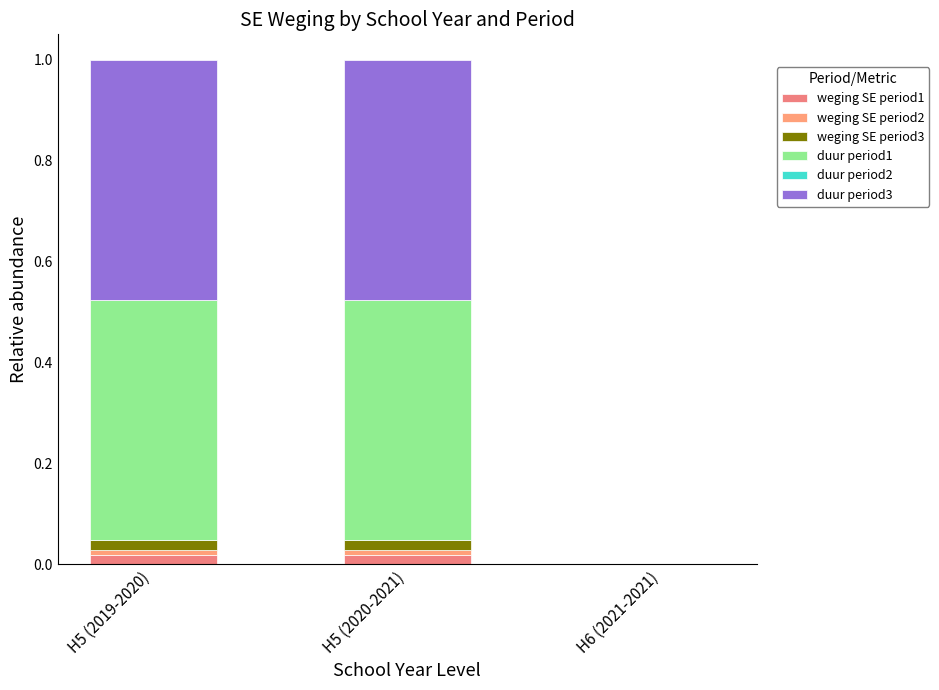

How many distinct data groups are displayed?

5